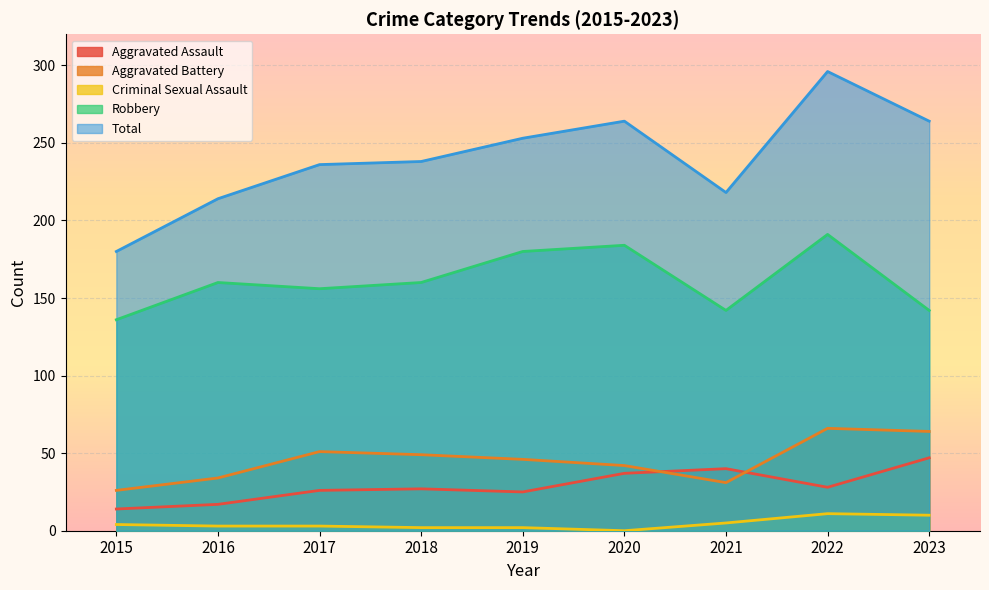

Between 2018 and 2023, which series saw the biggest shift?

Total